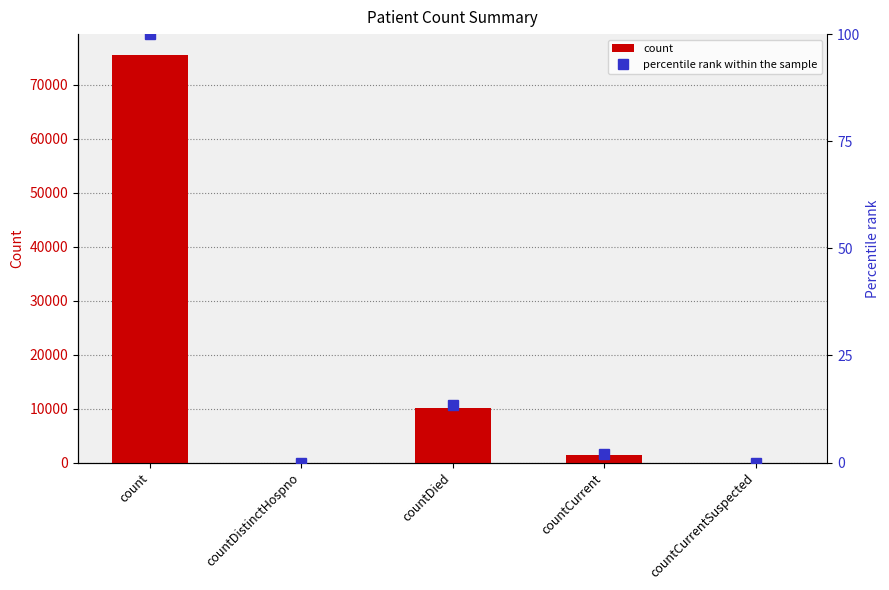

What is the label of the 3rd bar from the right?

countDied